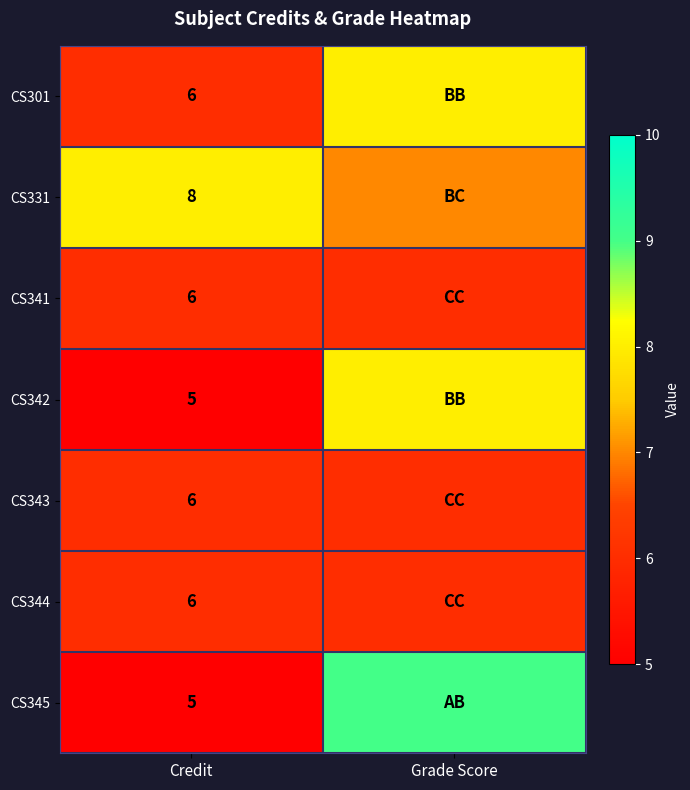

Is it true that CS344 equals 9 at Credit?

False